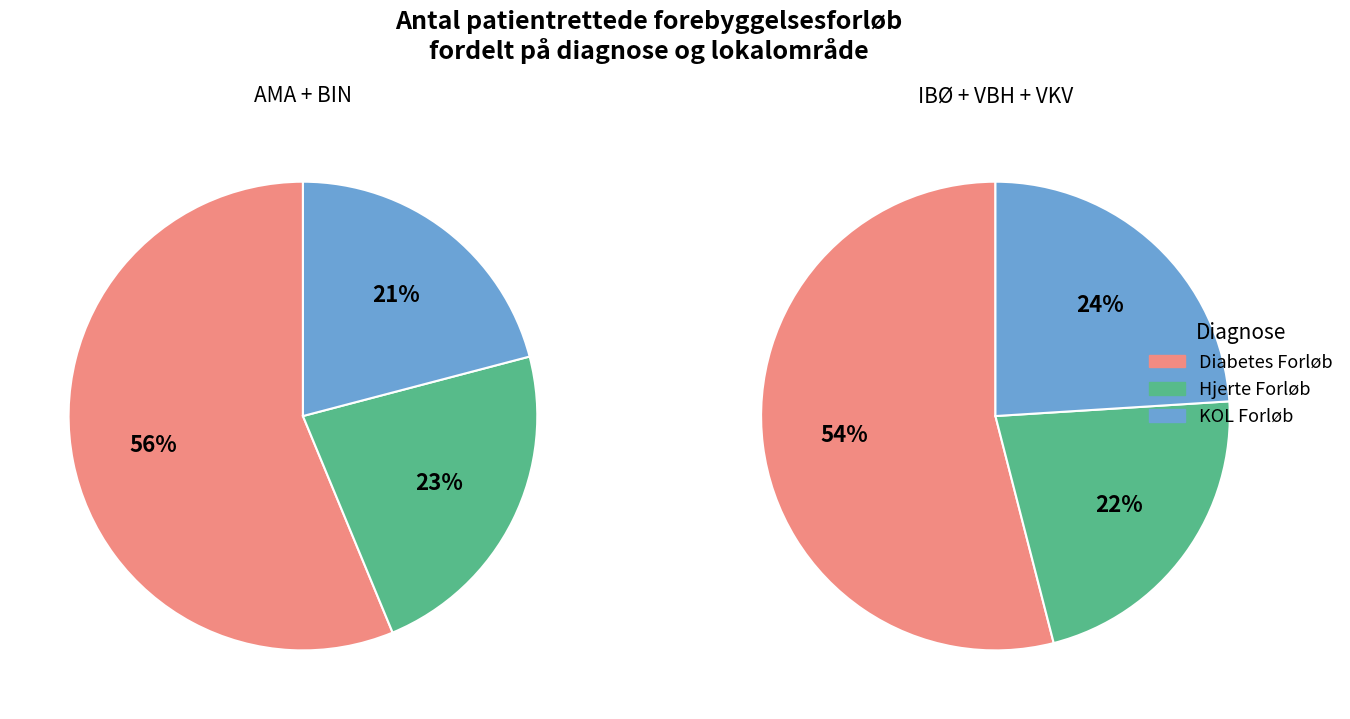

What portion of the pie excludes VBH?

82.7%